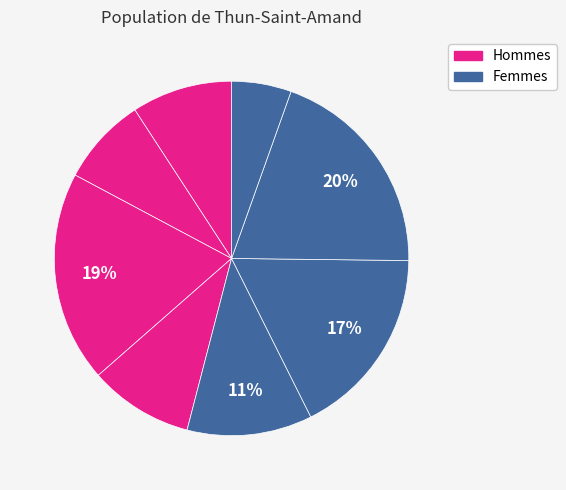

Count the number of slices in the pie.

8